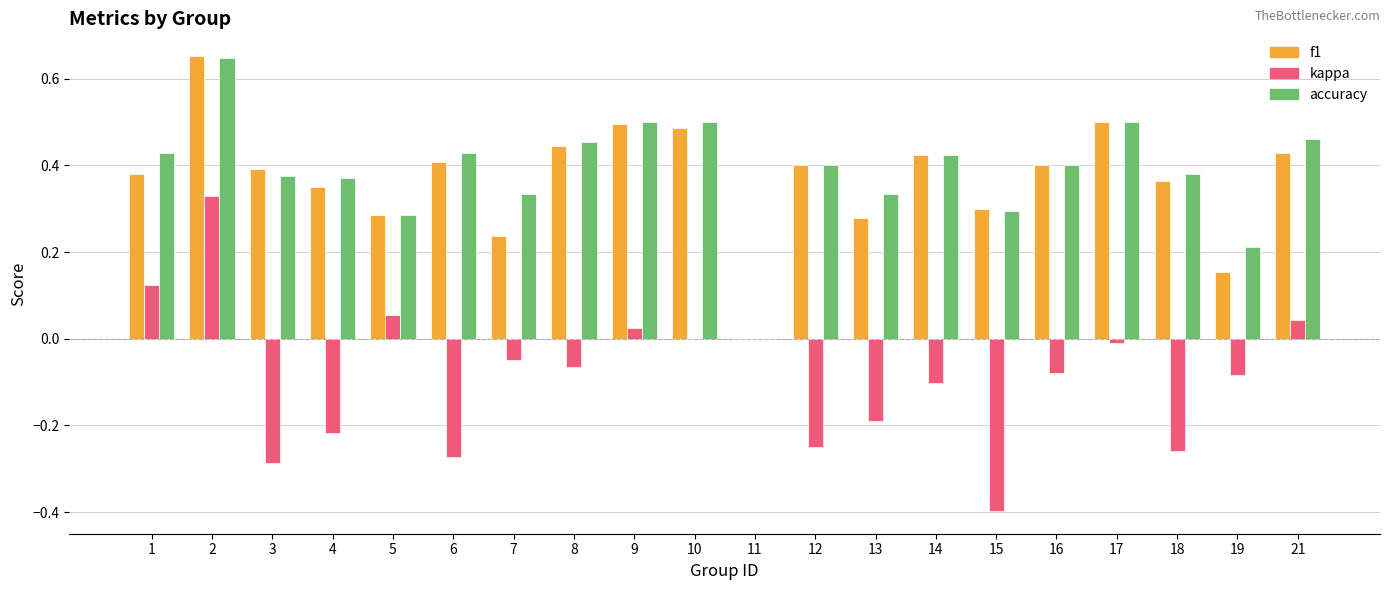

Which series has the largest range (max minus min)?

kappa